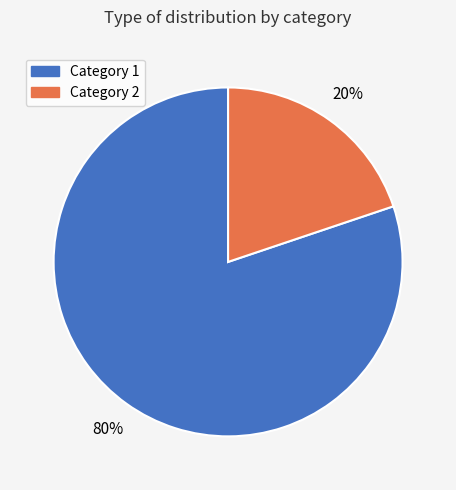

Does any single category account for the majority?

Yes